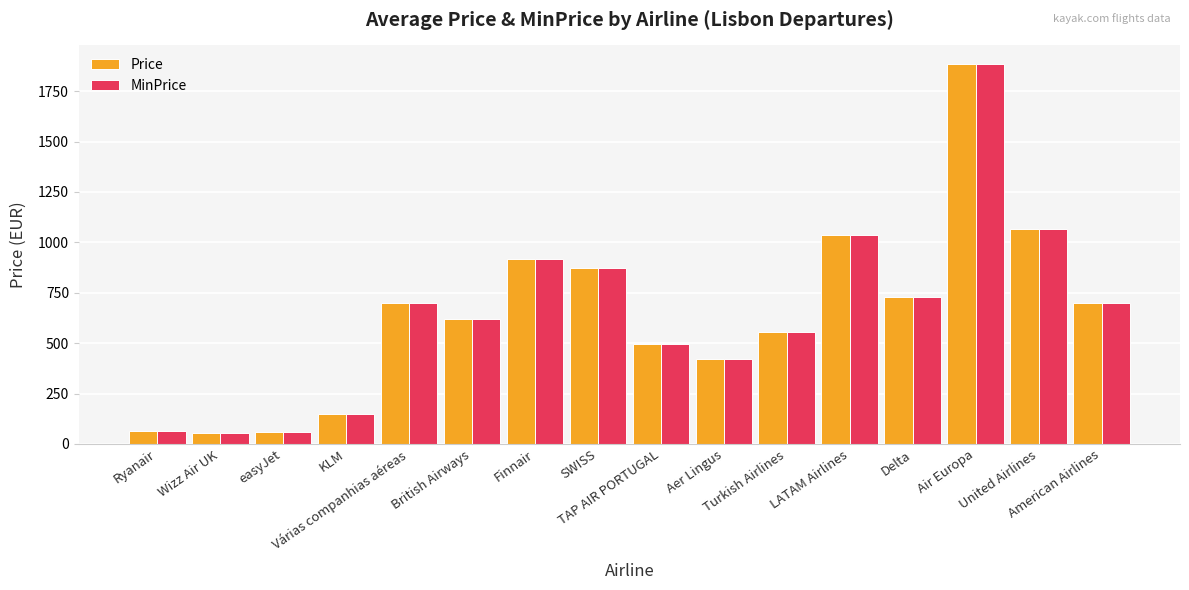

Where is MinPrice nearest to the value 969?

Finnair